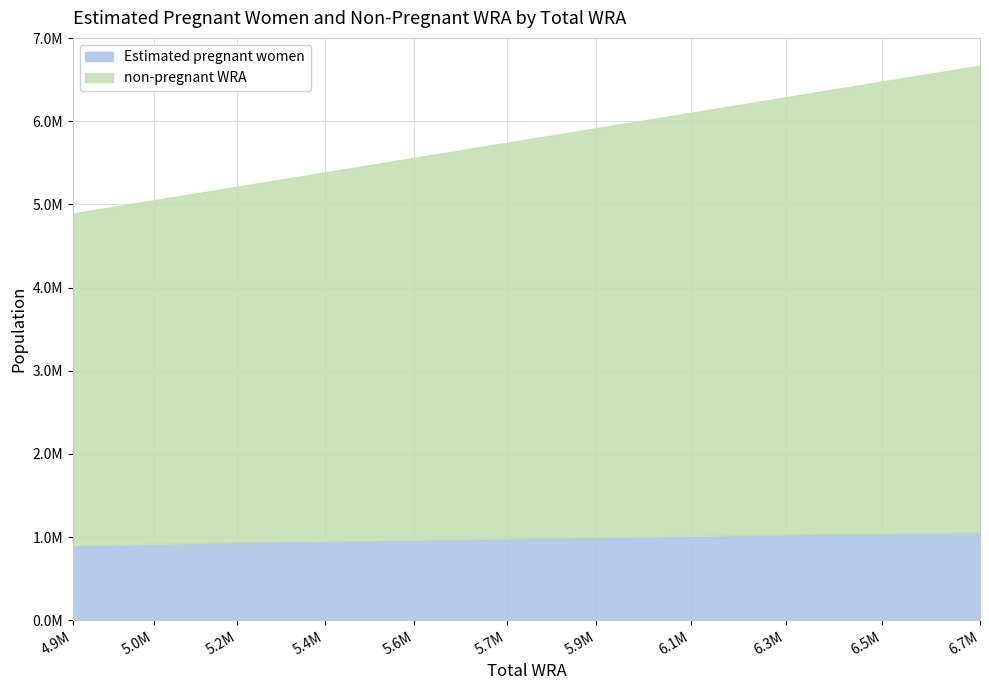

The non-pregnant WRA series shows 1977354.8 at 5049000. True or false?

False